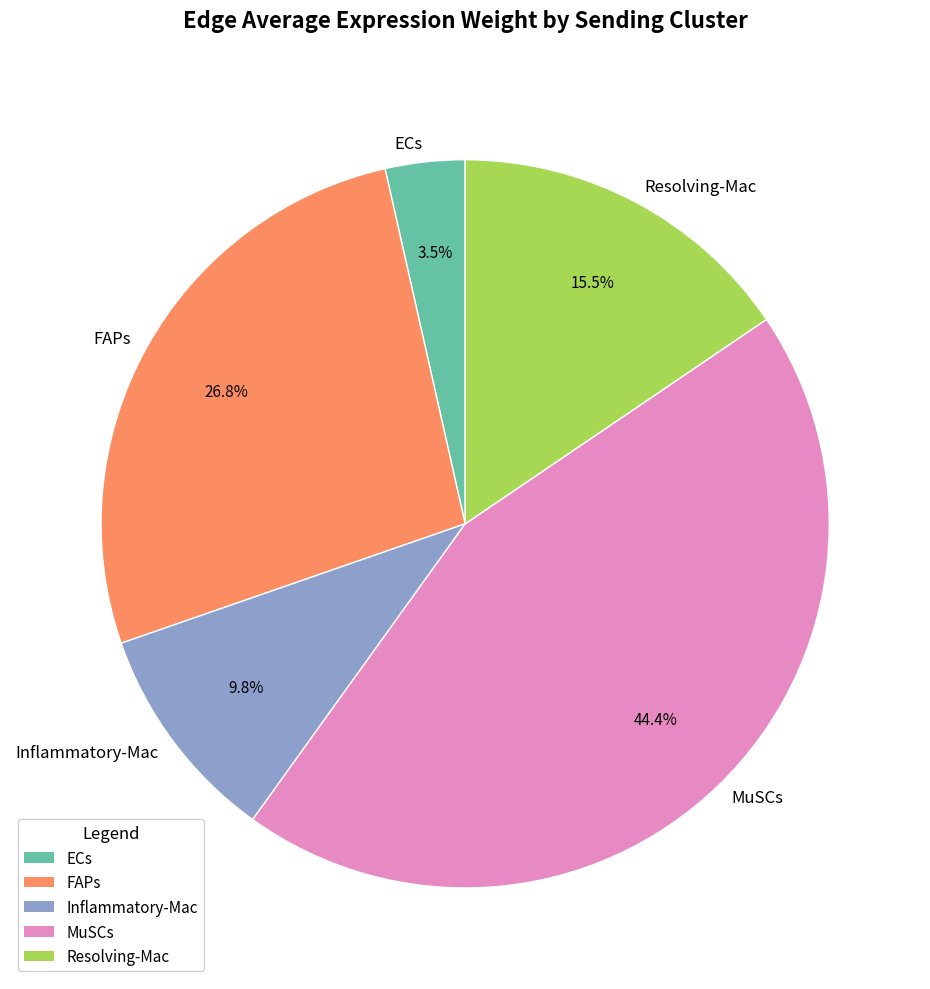

Between Inflammatory-Mac and Resolving-Mac, which is larger?

Resolving-Mac